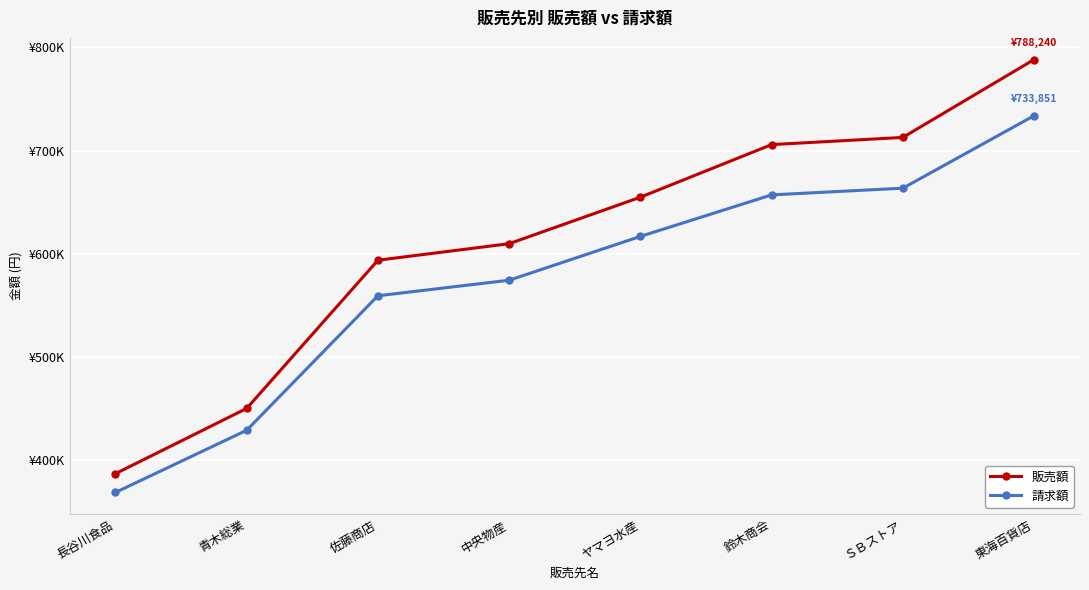

True or false: 販売額 and 請求額 cross at least once.

False